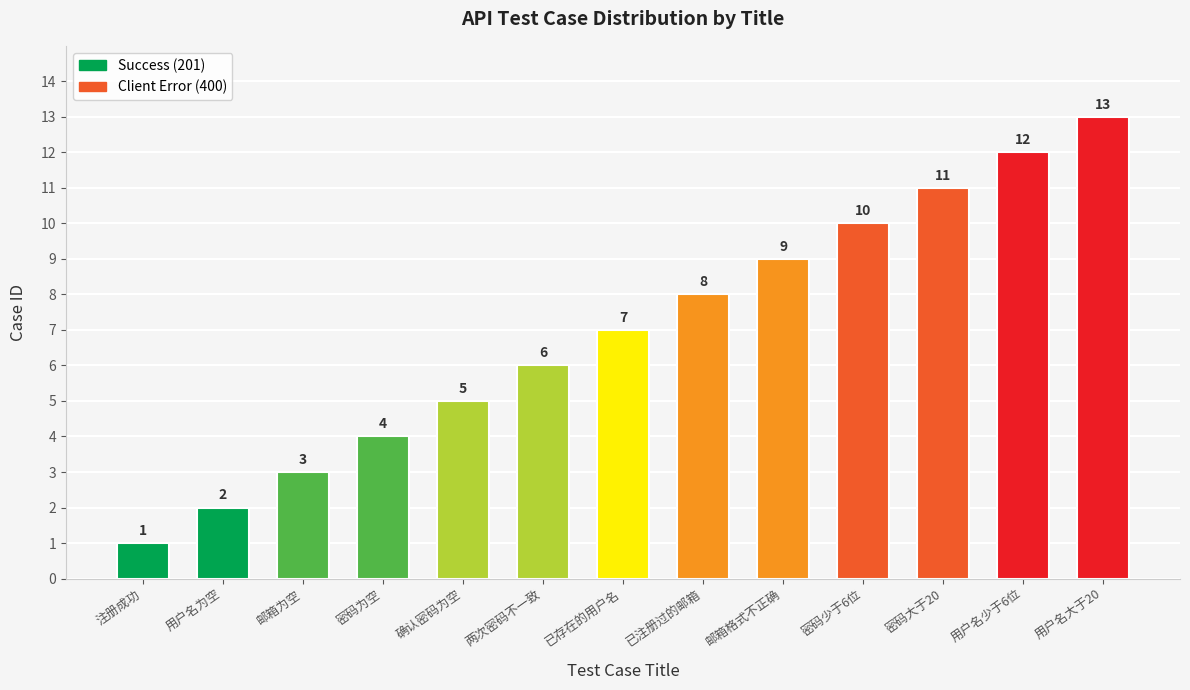

Read the value at 密码大于20, to the nearest 5.

10